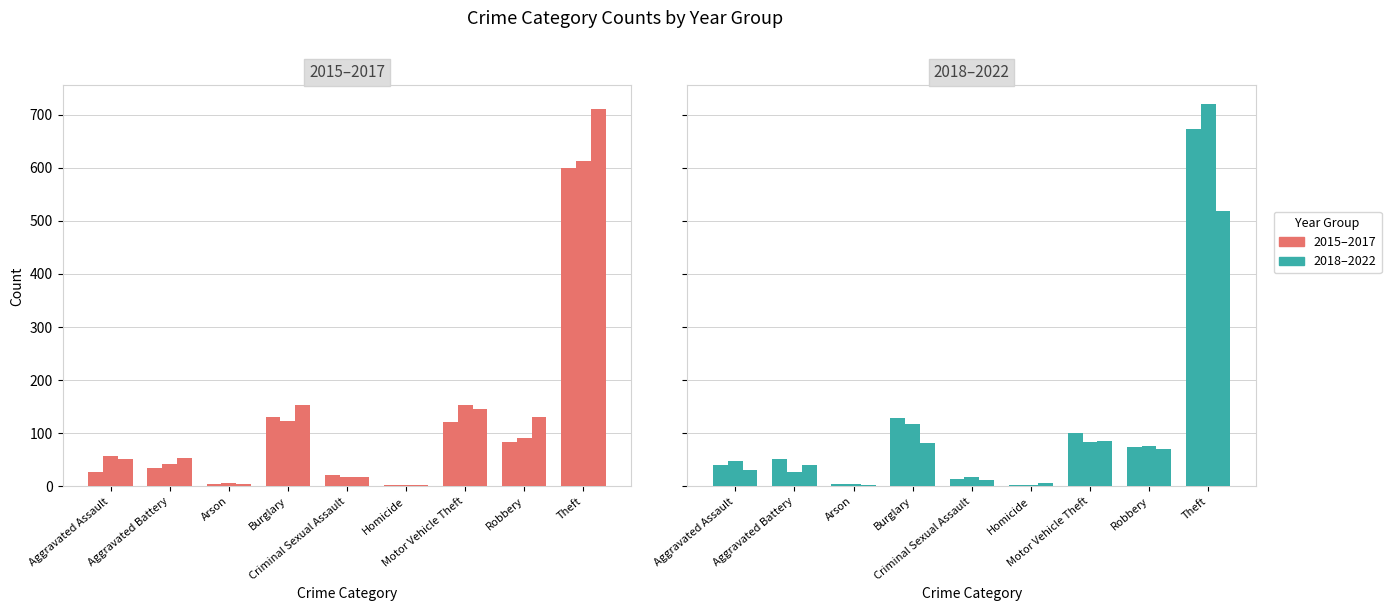

True or false: 2015 has a value of 7 at Criminal Sexual Assault.

False